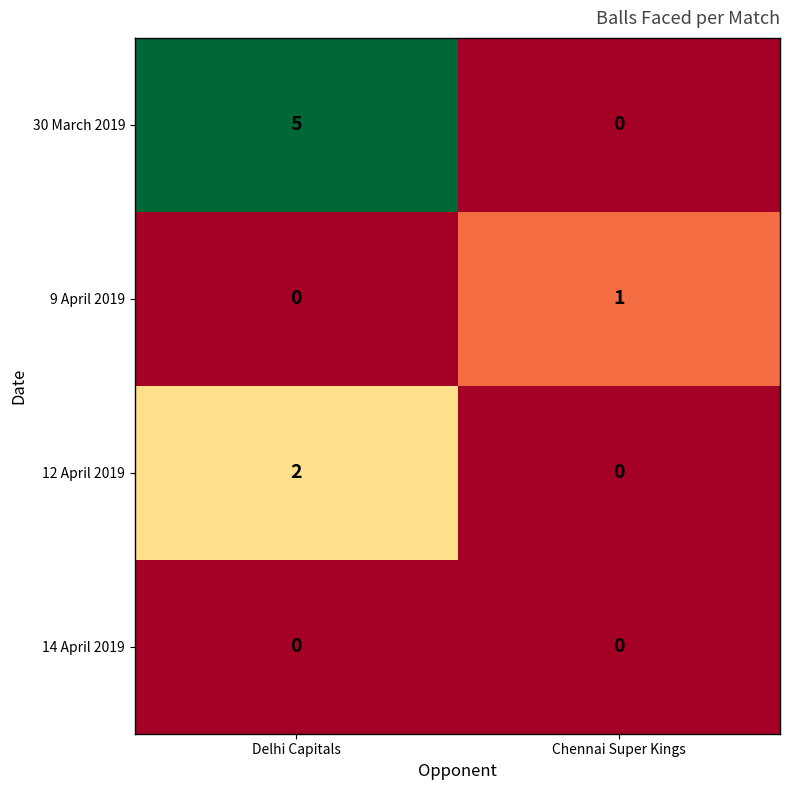

What is the greatest value displayed?

5